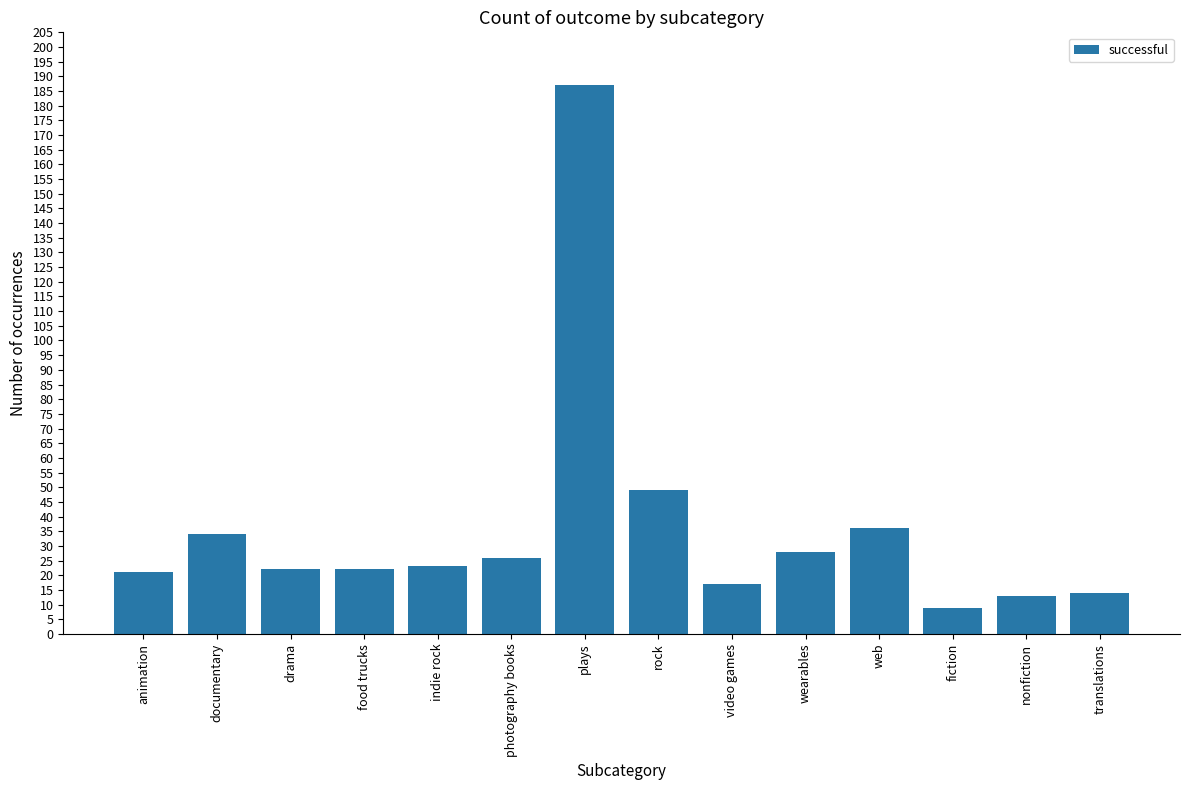

Which label corresponds to the smallest value in the chart?

fiction